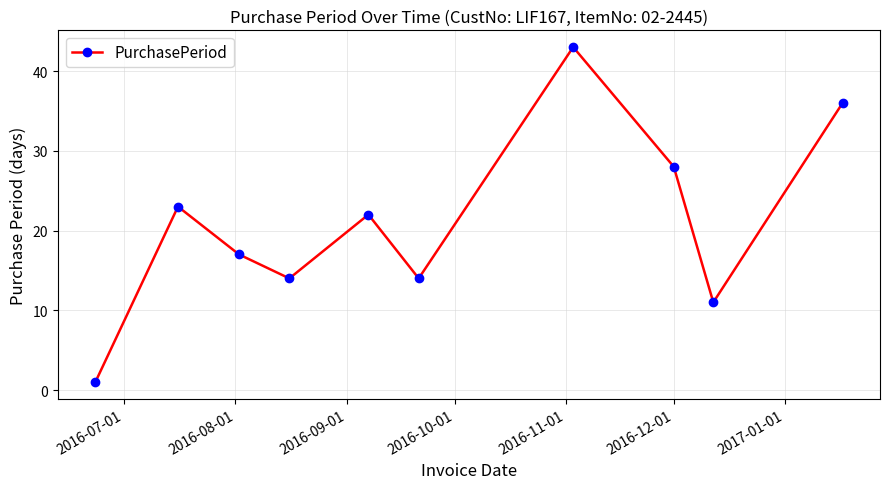

What is the greatest value displayed?

43